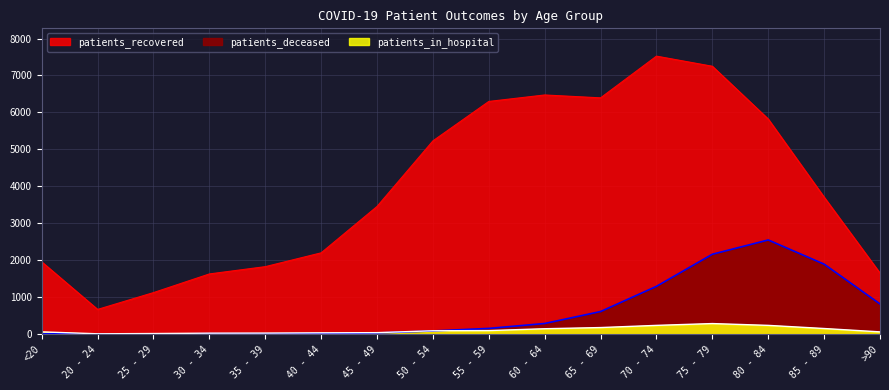

Reading left to right, extract all data points from this chart.

patients_recovered: <20=1955	20 - 24=669	25 - 29=1124	30 - 34=1629	35 - 39=1826	40 - 44=2200	45 - 49=3455	50 - 54=5230	55 - 59=6297	60 - 64=6472	65 - 69=6394	70 - 74=7523	75 - 79=7249	80 - 84=5821	85 - 89=3707	>90=1651
patients_deceased: <20=11	20 - 24=3	25 - 29=2	30 - 34=12	35 - 39=11	40 - 44=16	45 - 49=30	50 - 54=86	55 - 59=155	60 - 64=288	65 - 69=611	70 - 74=1293	75 - 79=2162	80 - 84=2548	85 - 89=1893	>90=816
patients_in_hospital: <20=61	20 - 24=9	25 - 29=16	30 - 34=26	35 - 39=28	40 - 44=35	45 - 49=40	50 - 54=91	55 - 59=96	60 - 64=146	65 - 69=178	70 - 74=237	75 - 79=286	80 - 84=237	85 - 89=152	>90=61